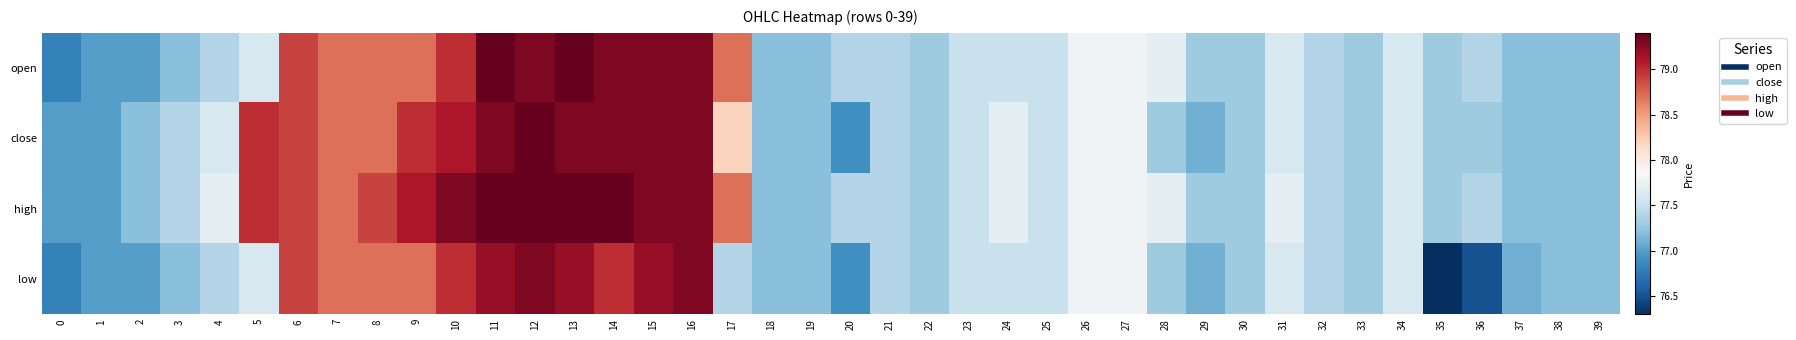

What is the difference between the highest and lowest values at 28?

0.4